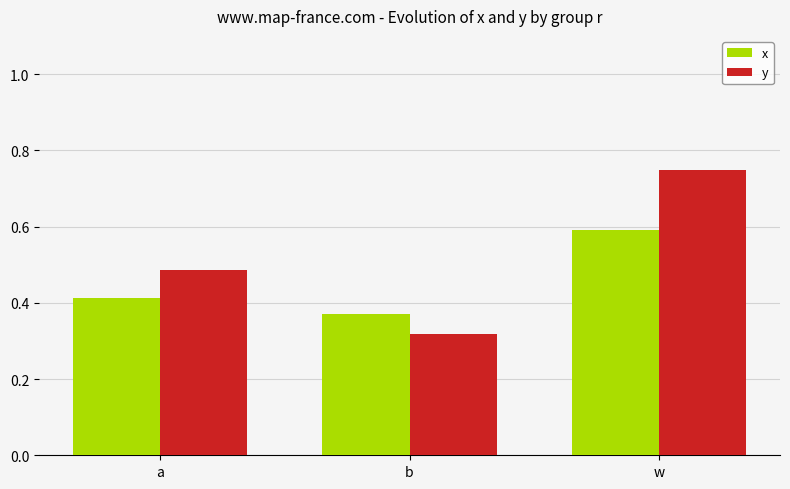

Rank the categories by y value from lowest to highest.

b, a, w